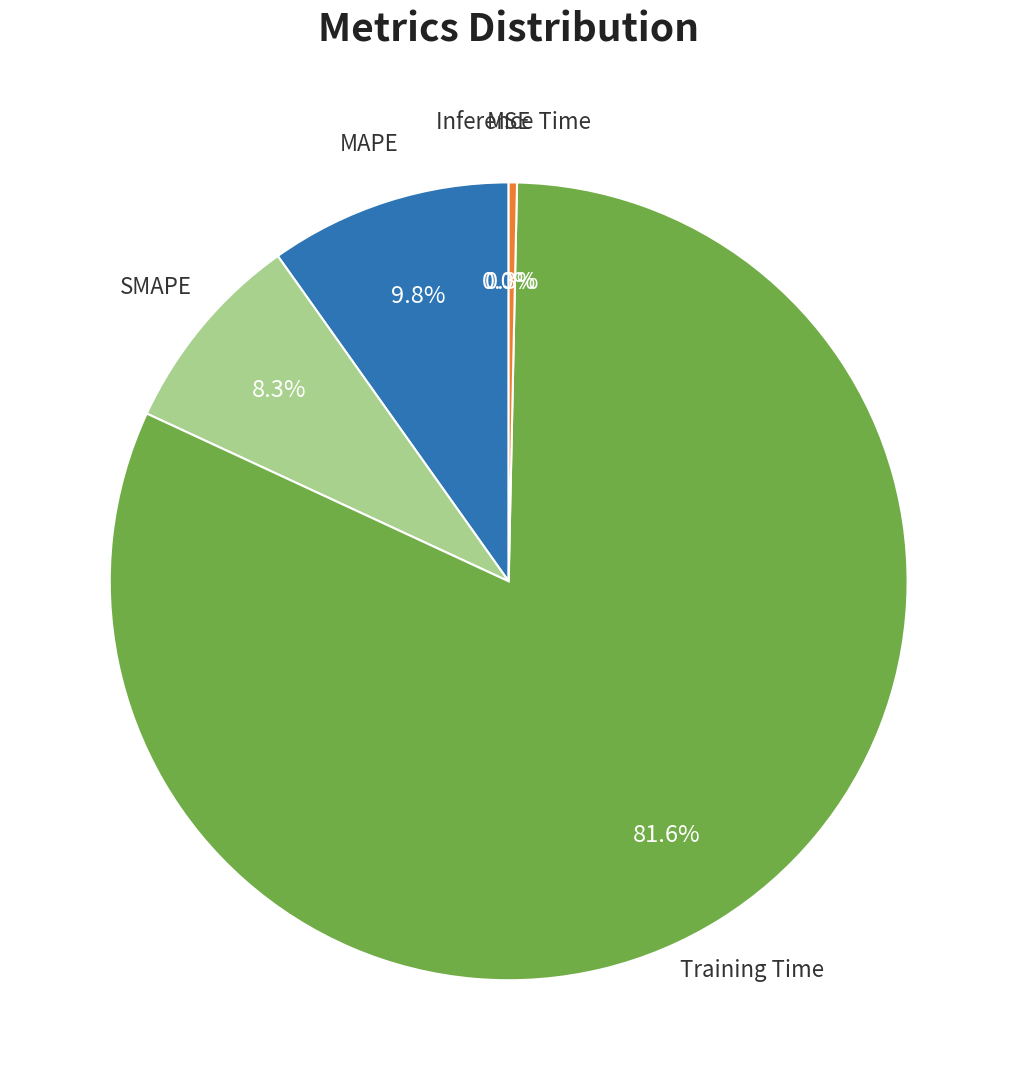

Is there any slice that represents more than half of the pie?

Yes